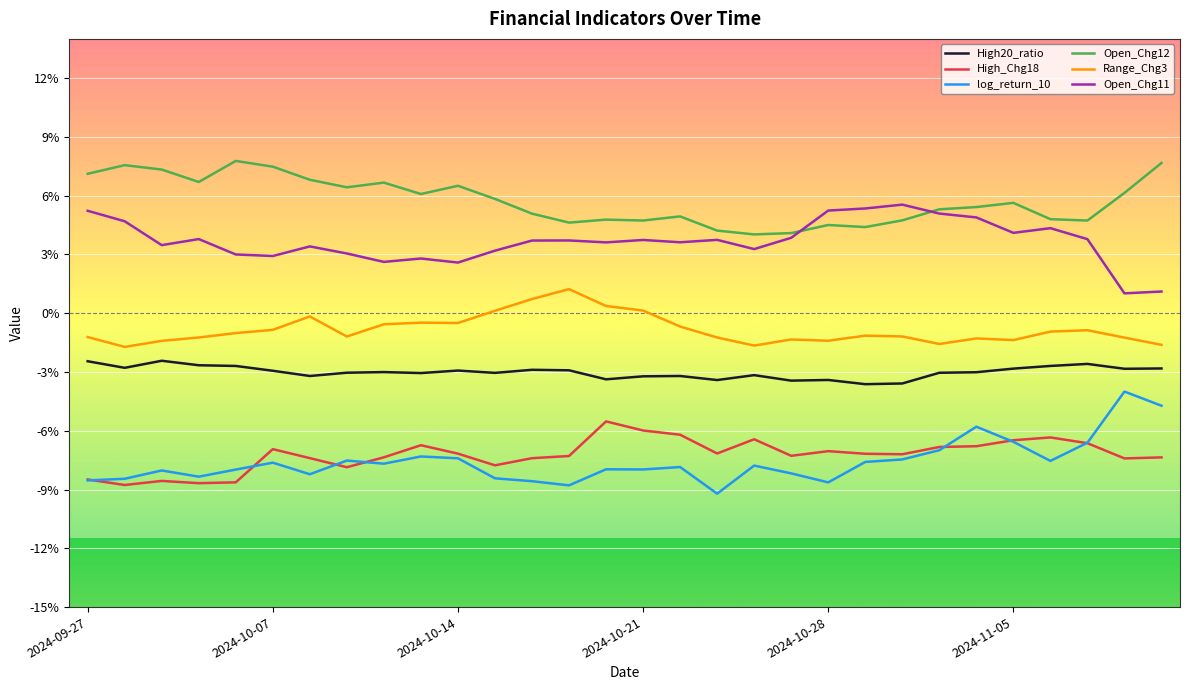

What is the maximum value for Open_Chg12?

0.1